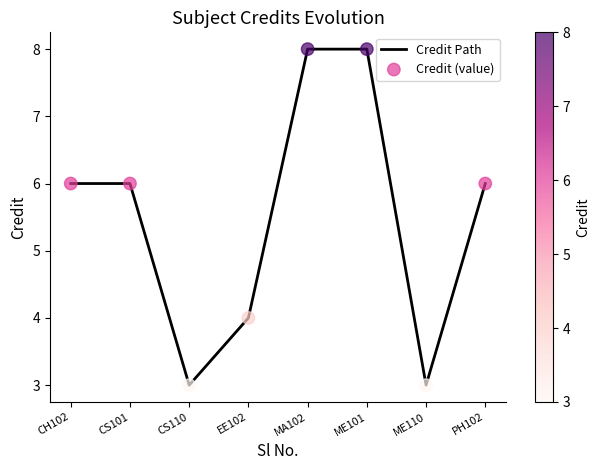

What is the sum of all values?

44